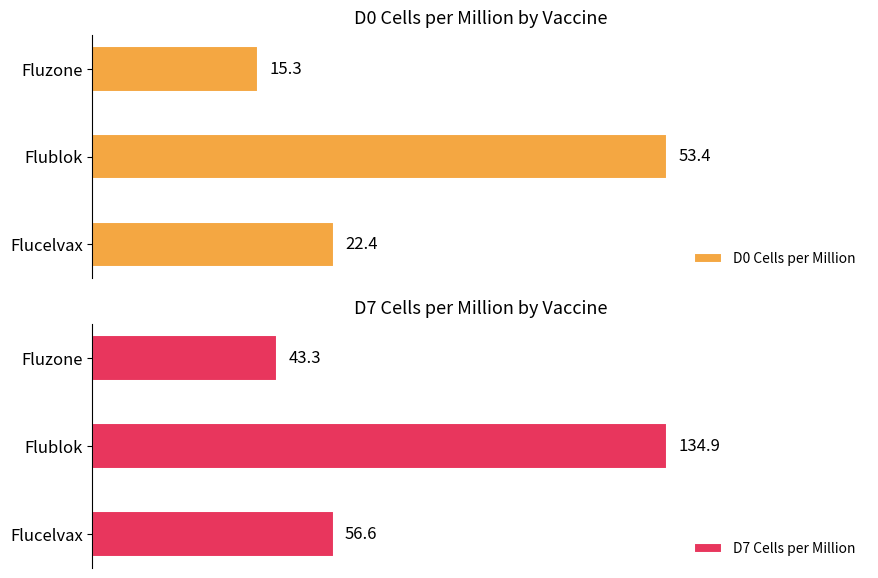

What is the value of the D7 Cells per Million bar at the 2nd from the left?

134.9